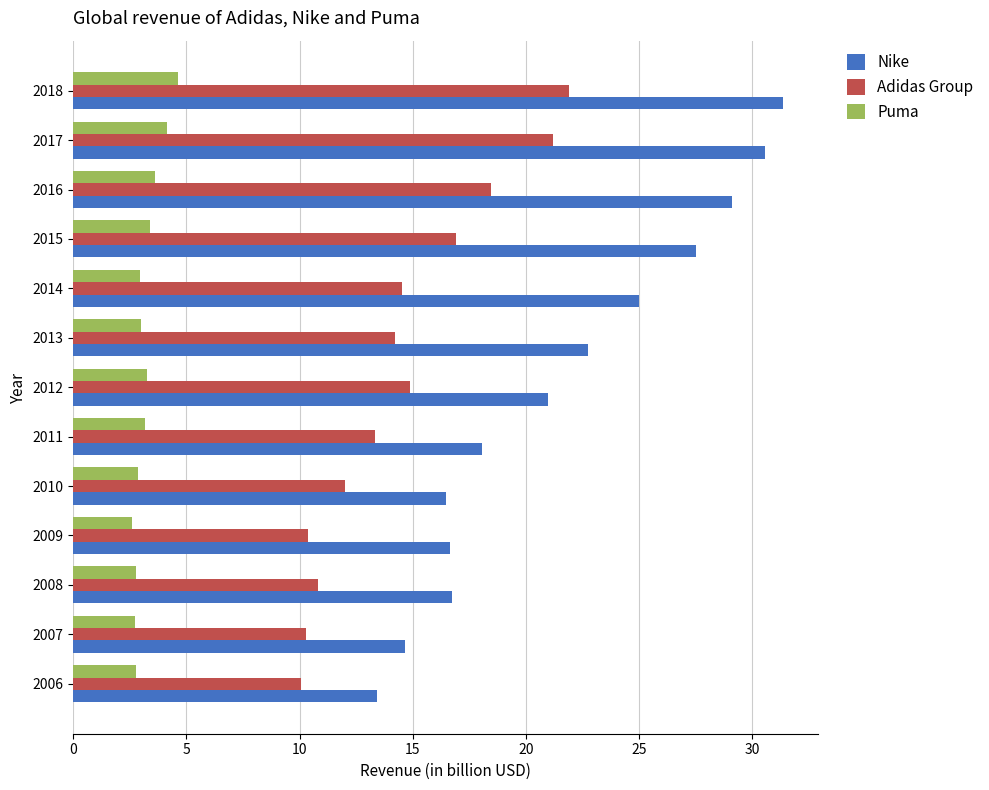

What is the difference between the second highest and minimum values in the Nike series?

17.1